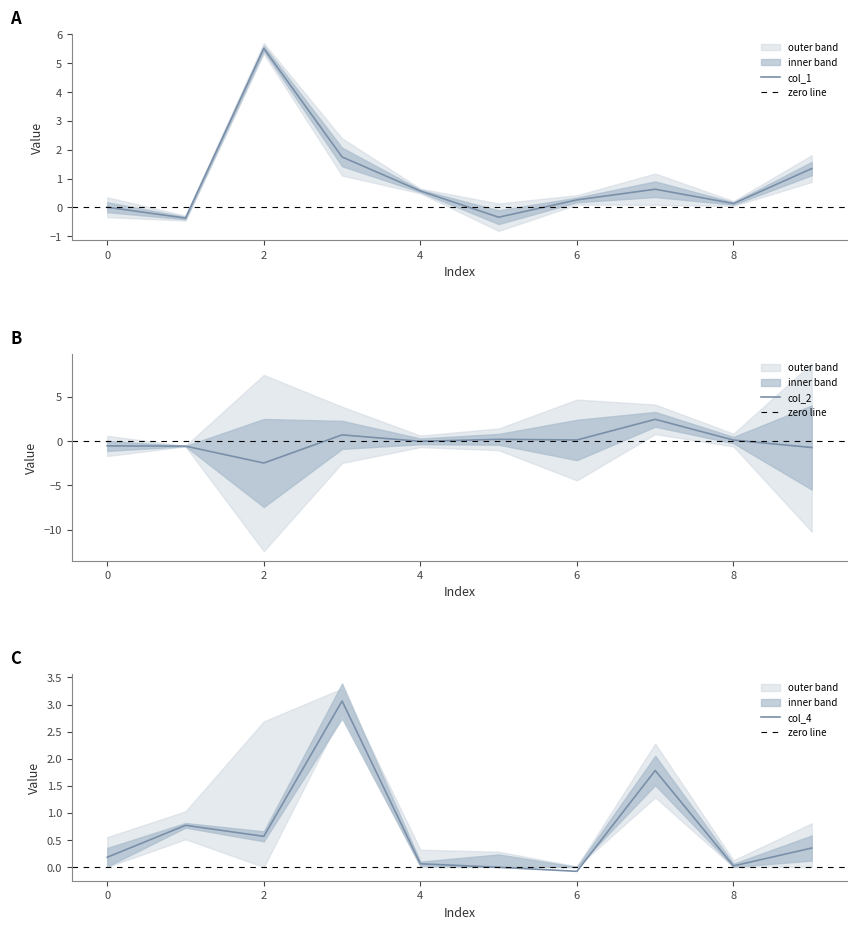

What is the highest value of the col_1 series?

5.5